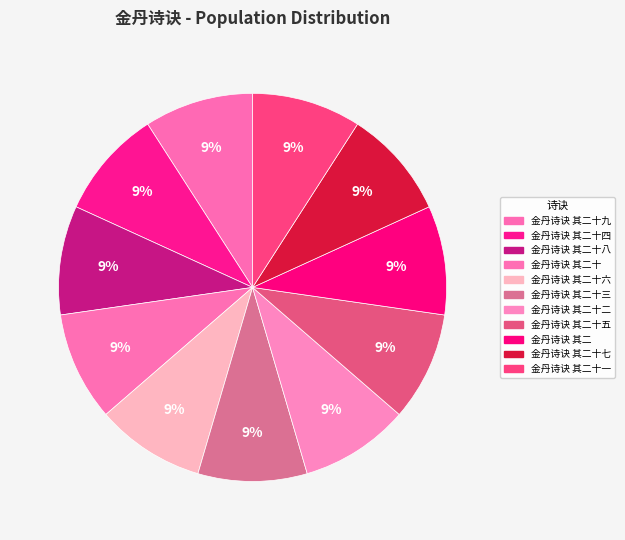

To the nearest percent, what percentage of the pie is 金丹诗诀 其二十五?

9%